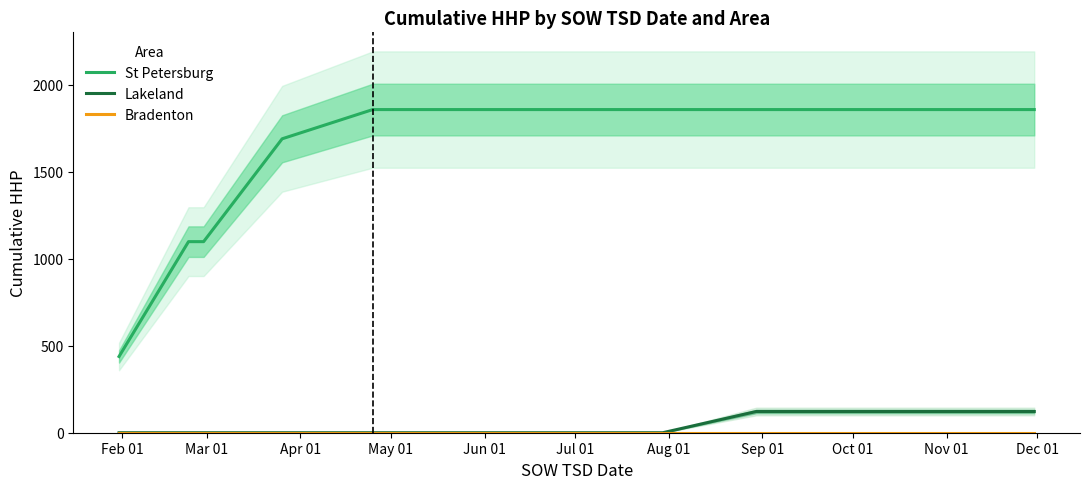

What is the lowest value of the St Petersburg series?

438